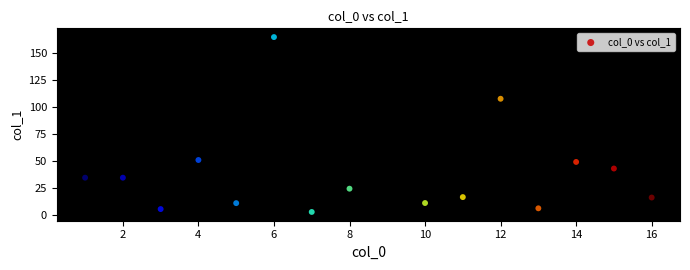

What Y value in the scatter plot is closest to 83?

107.5